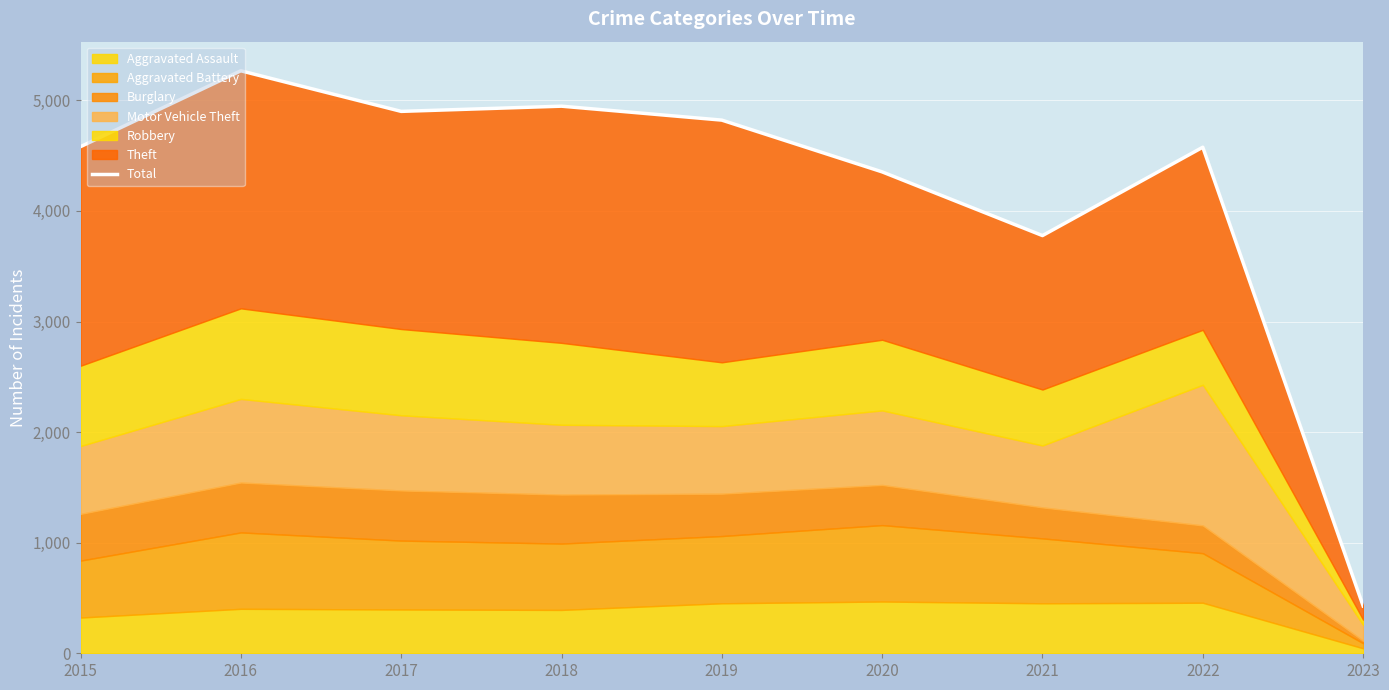

At which category does the data reach its first local valley?

2017